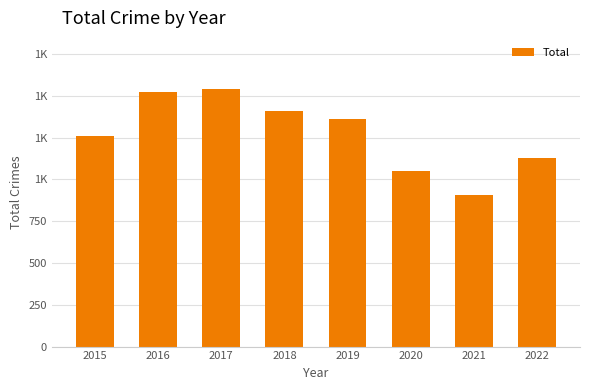

The value at 2022 is 1125. True or false?

True